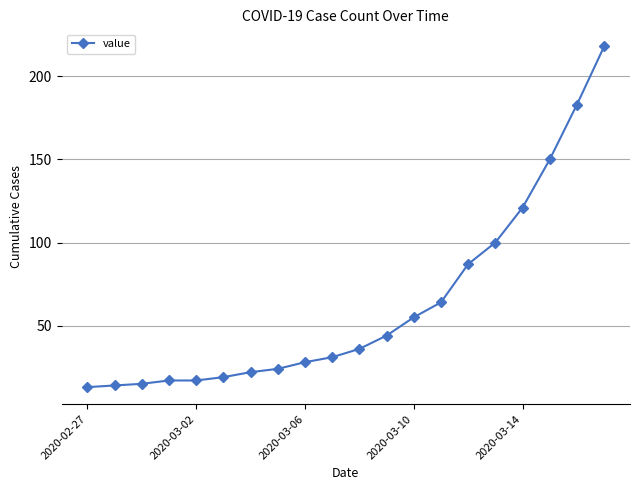

What is the smallest value displayed?

13